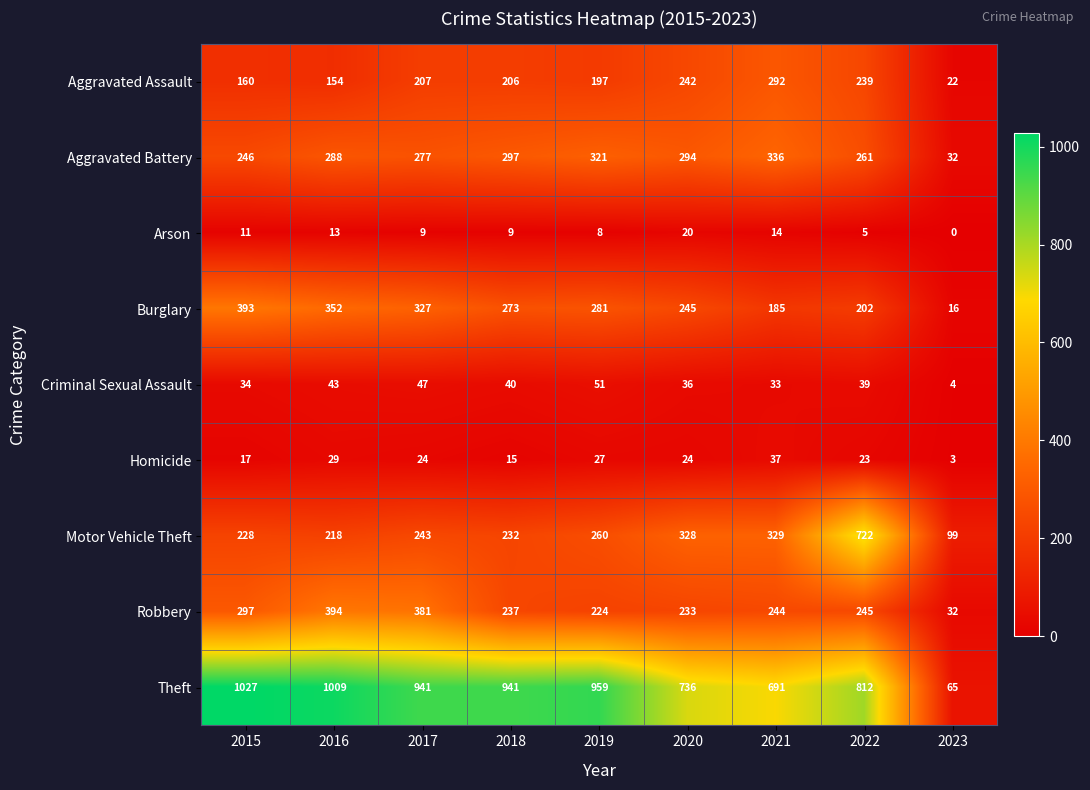

At how many categories does at least one series exceed 383?

8